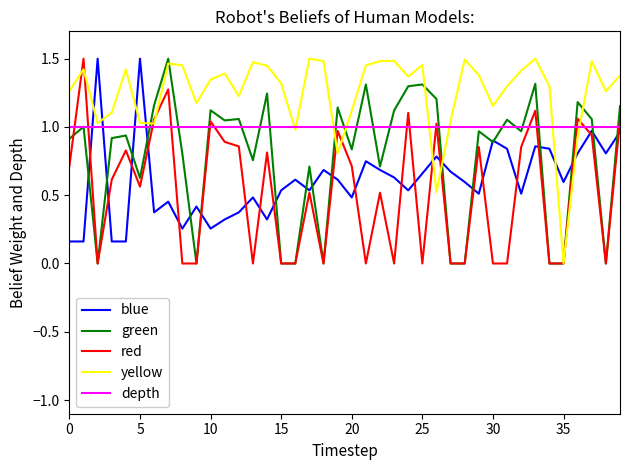

Which series ends up on top after the final intersection of yellow and blue?

yellow